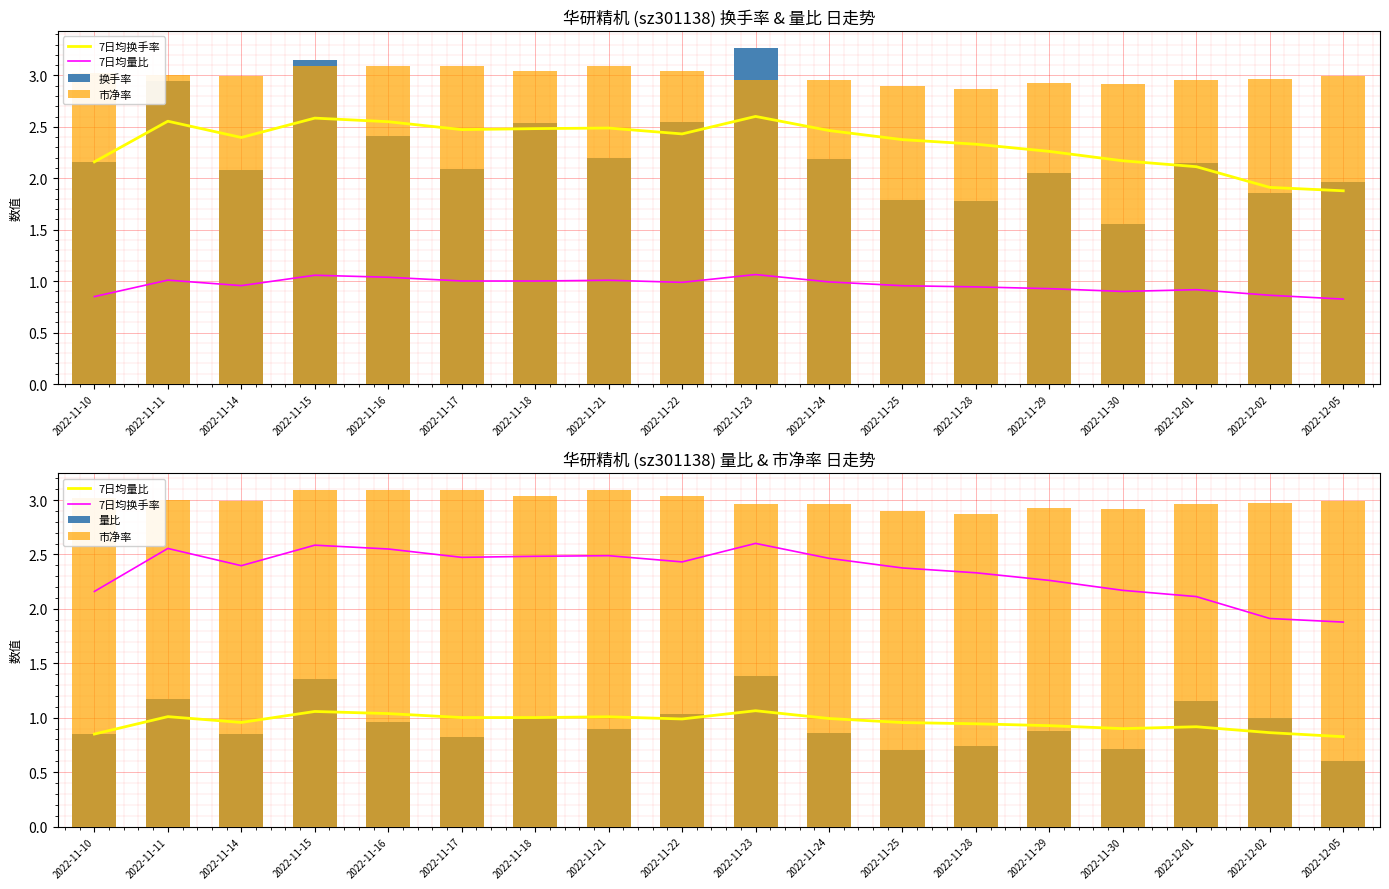

Which series changed the most between 2022-11-16 and 2022-12-05?

7日均换手率